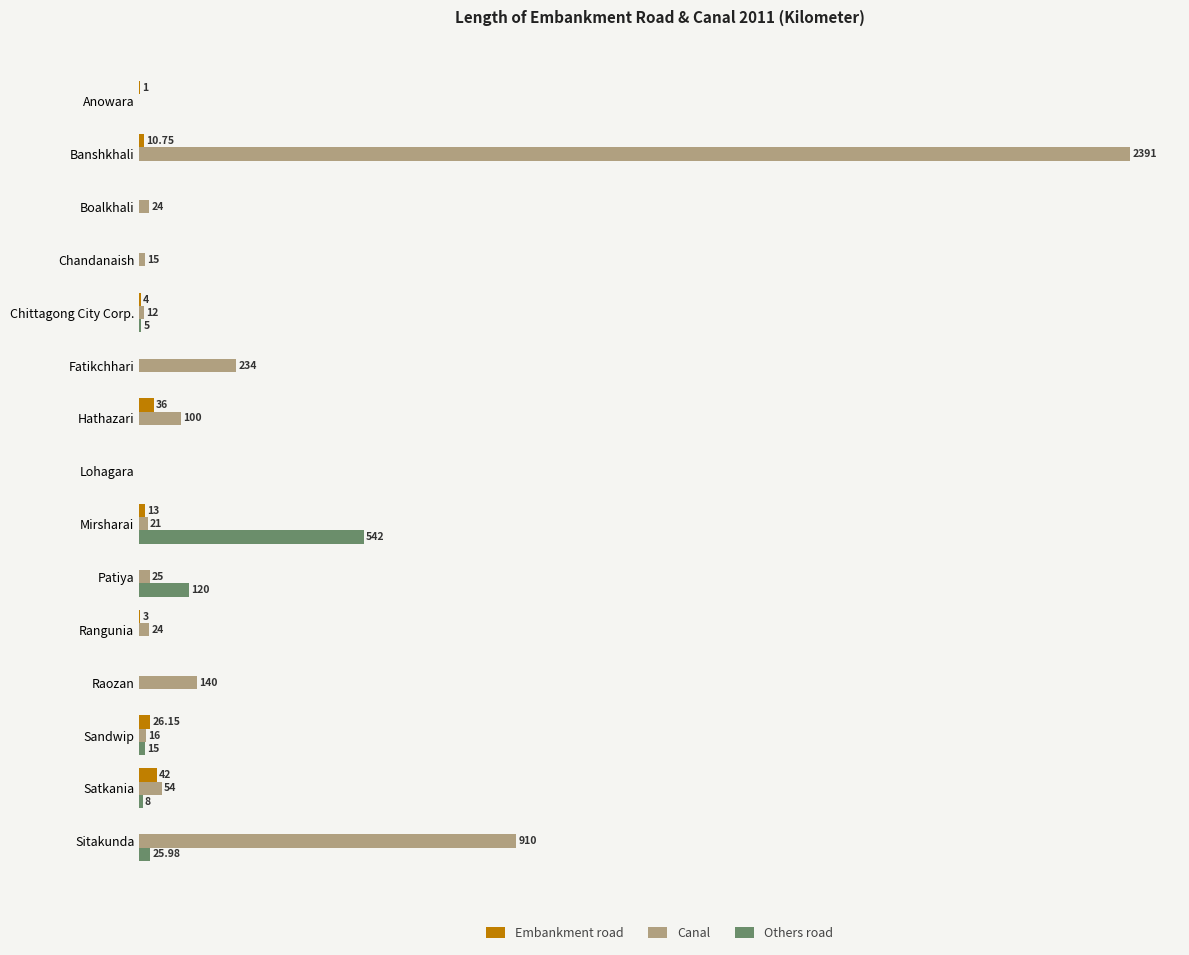

At which category is the sum across all series the highest?

Banshkhali